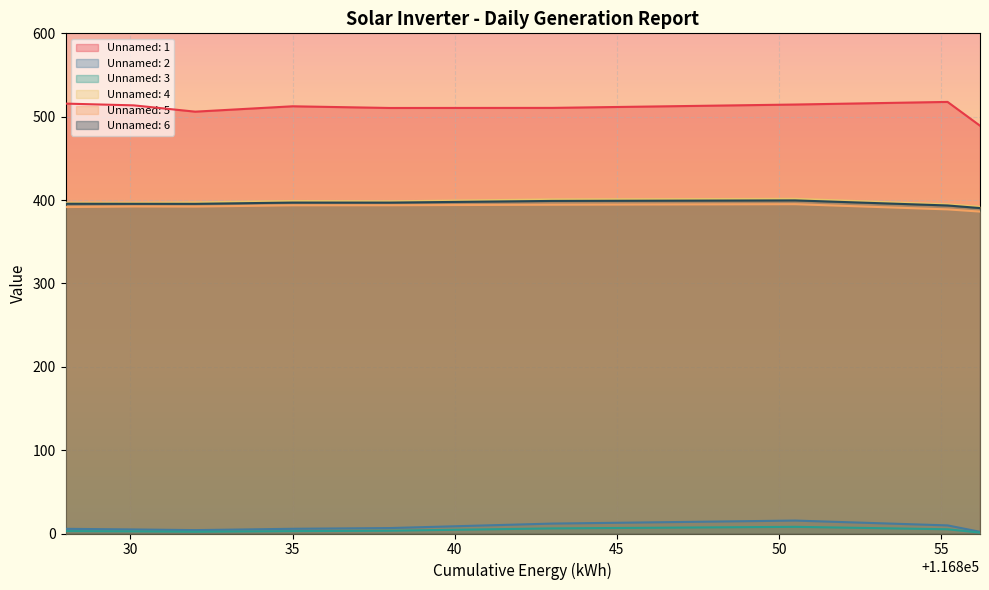

What is the label of the 2nd point from the right?

116855.2